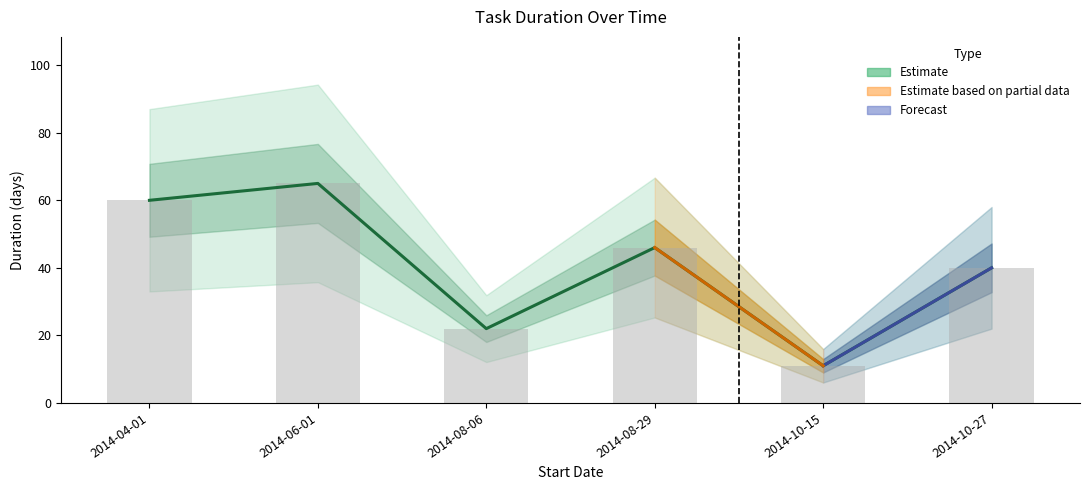

List the labels in order of value, largest first.

2014-06-01, 2014-04-01, 2014-08-29, 2014-10-27, 2014-08-06, 2014-10-15